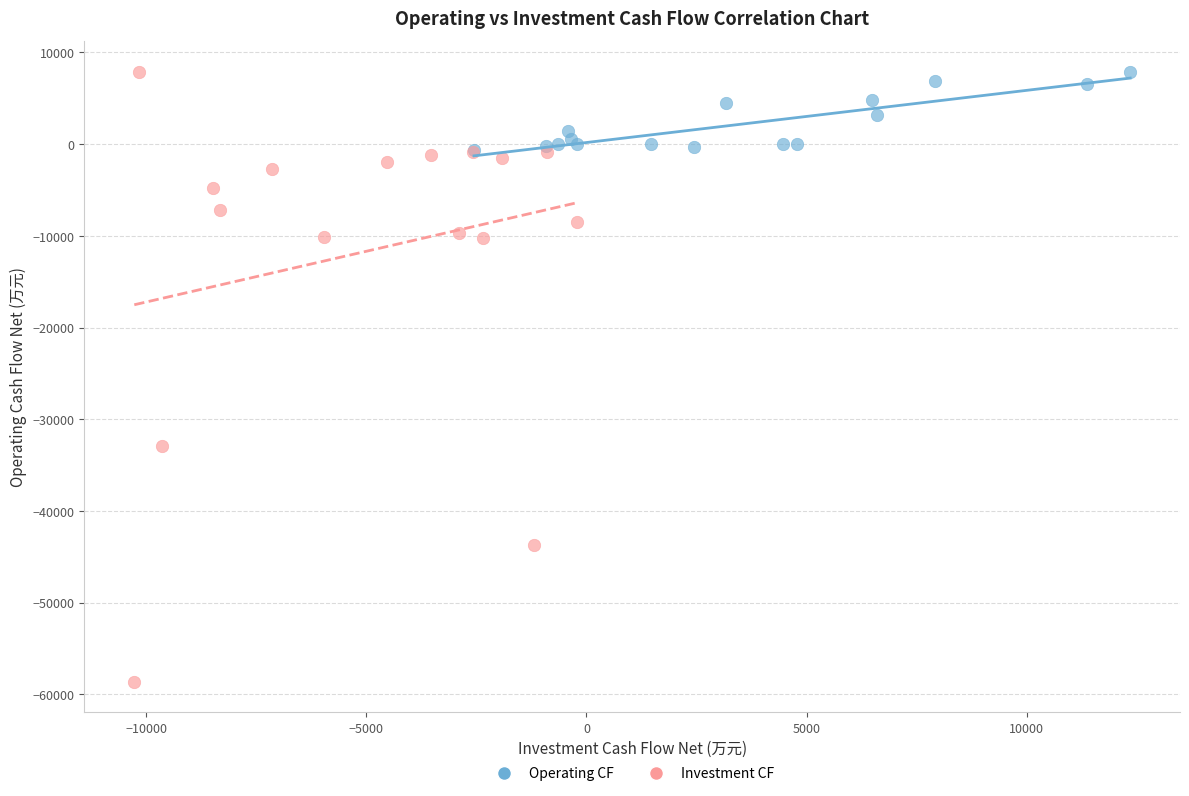

Which series has the largest Y range (max minus min)?

Investment CF